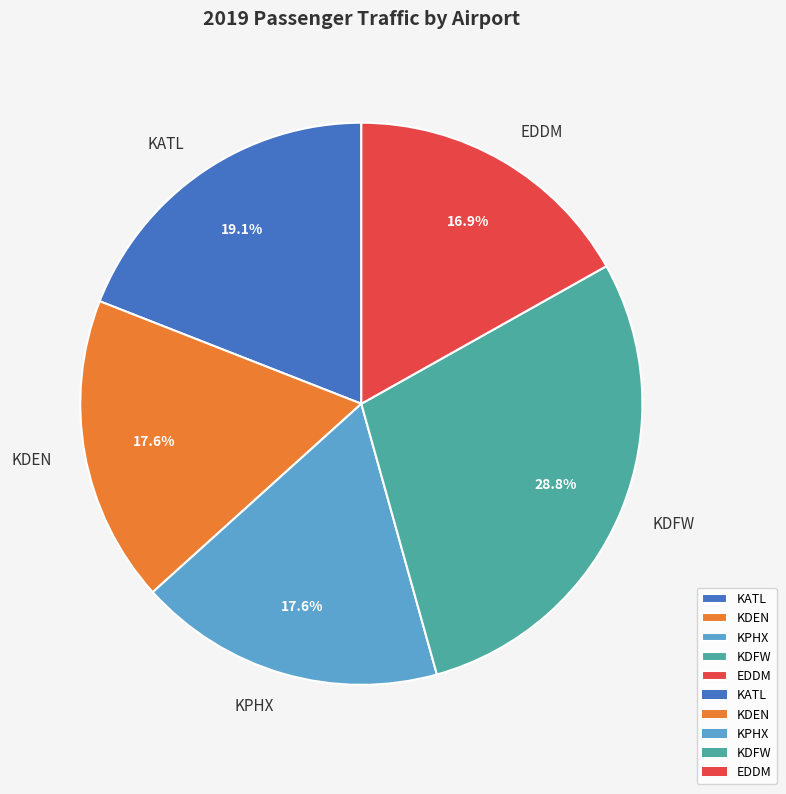

Is there a majority slice in this chart?

No